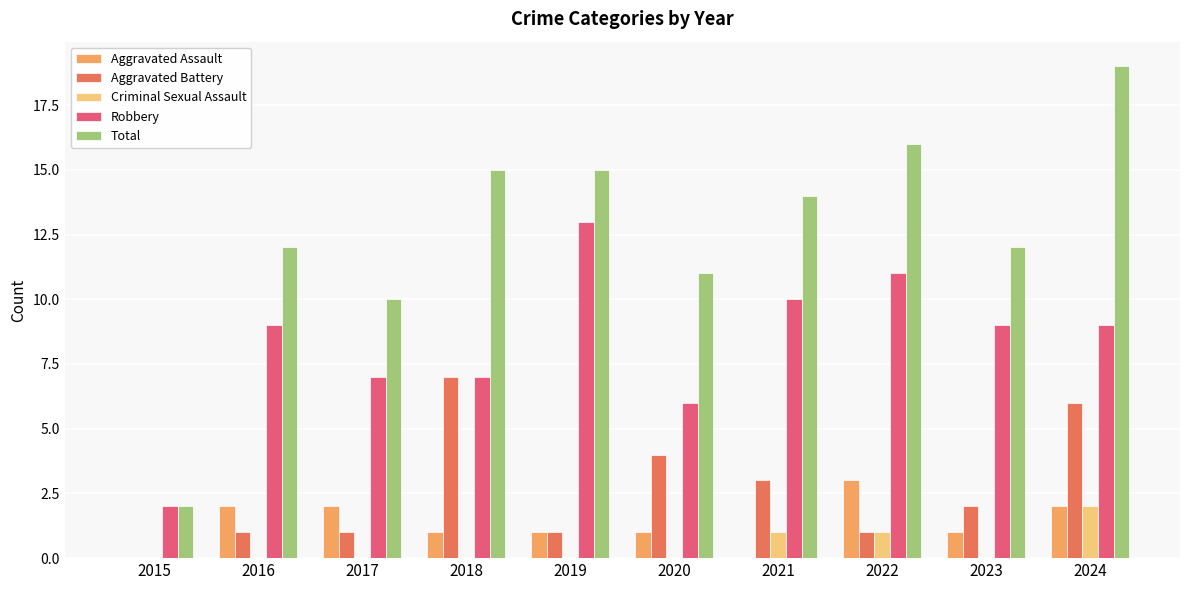

The Robbery series shows 2 at 2015. True or false?

True